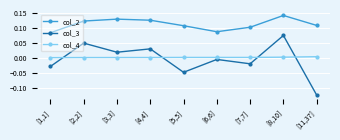

Does the chart display data point markers on the line(s)?

Yes